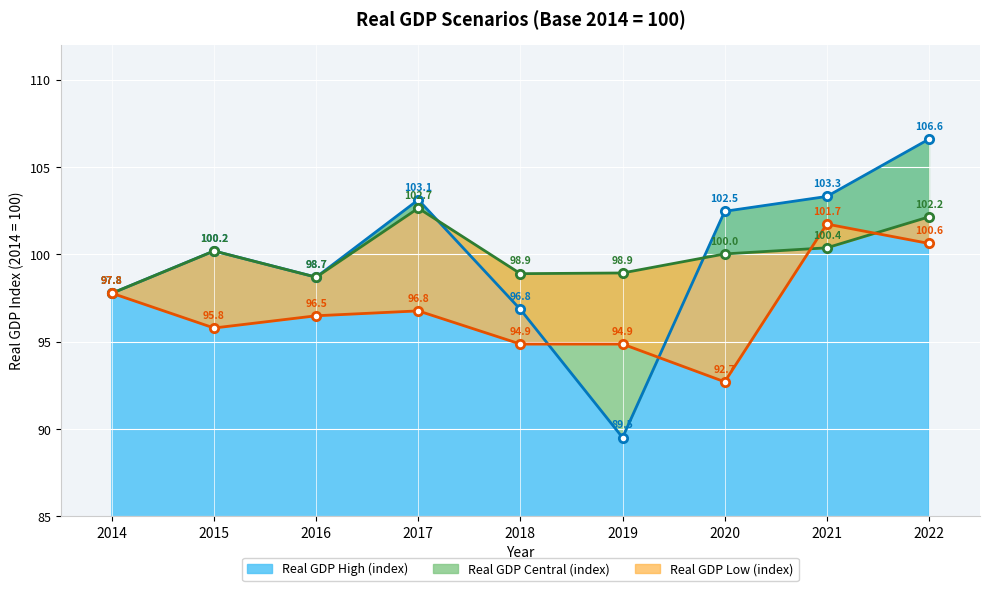

What is the smallest value displayed?

89.5